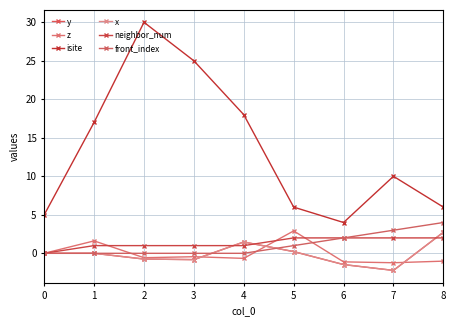

True or false: isite and y cross at least once.

False